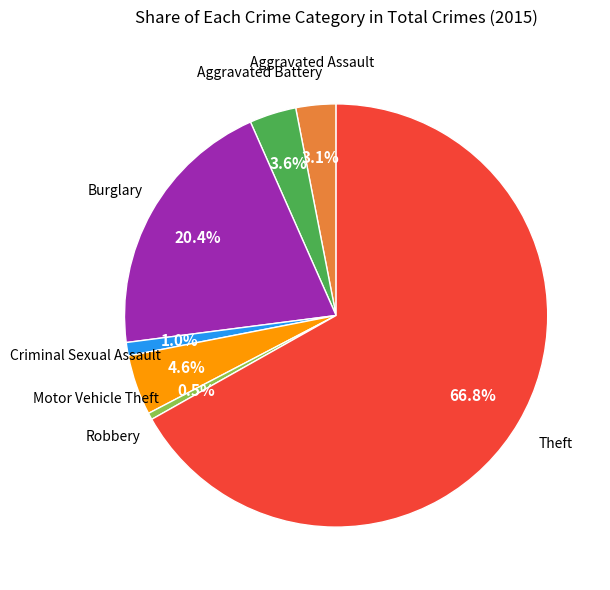

Is there a majority slice in this chart?

Yes